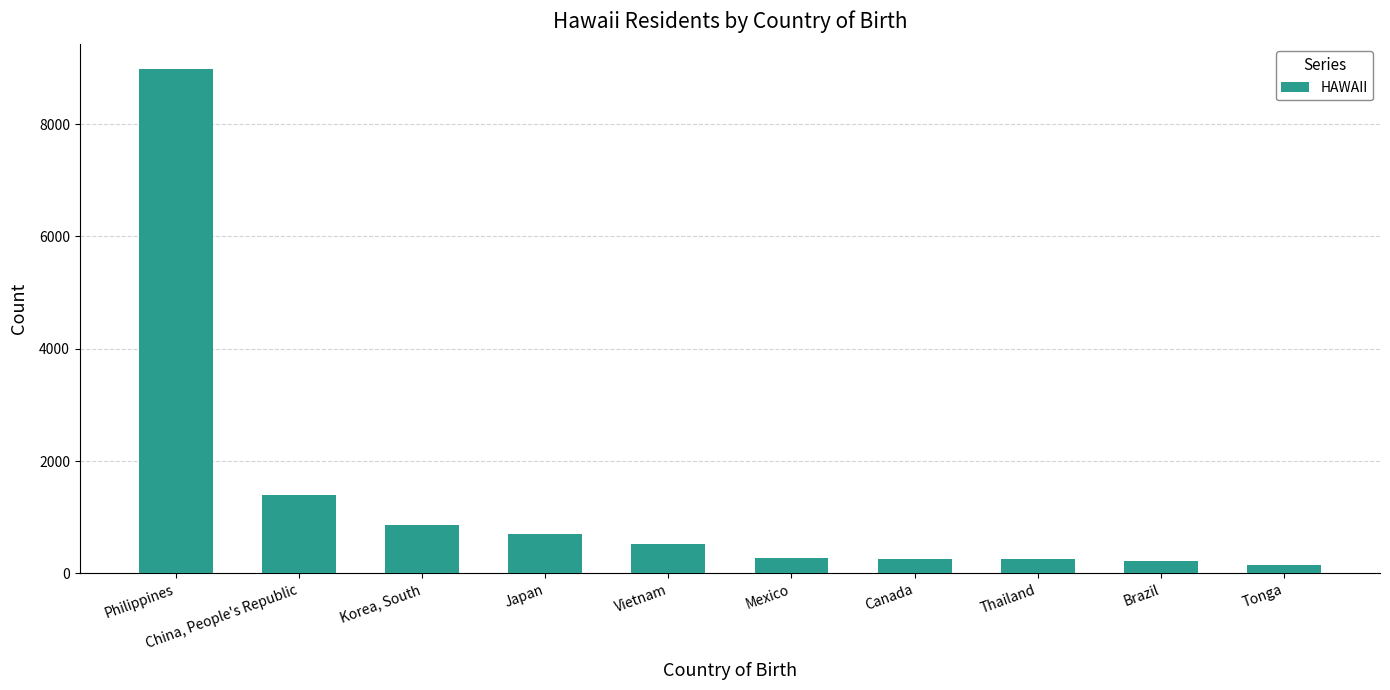

Which category has the highest value across all series?

Philippines